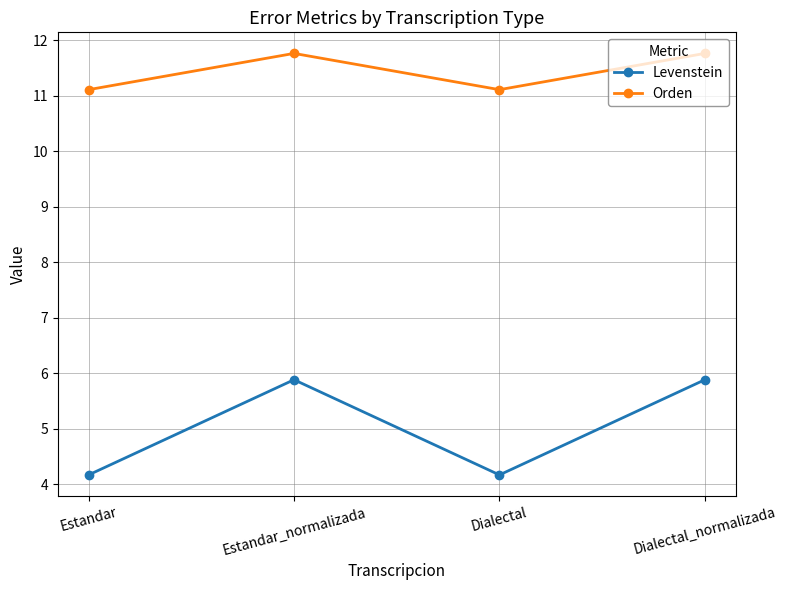

What is the smallest value displayed?

4.2